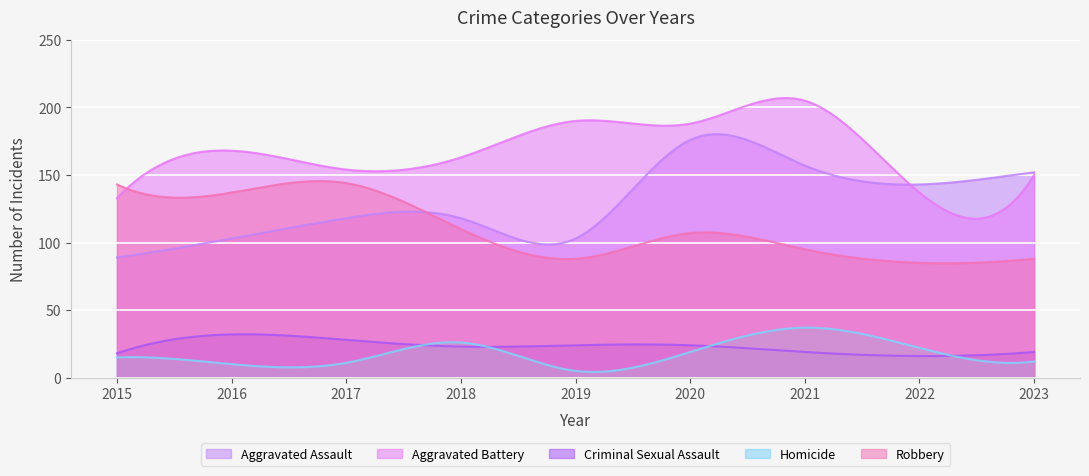

Where is Aggravated Battery nearest to the value 169?

2016